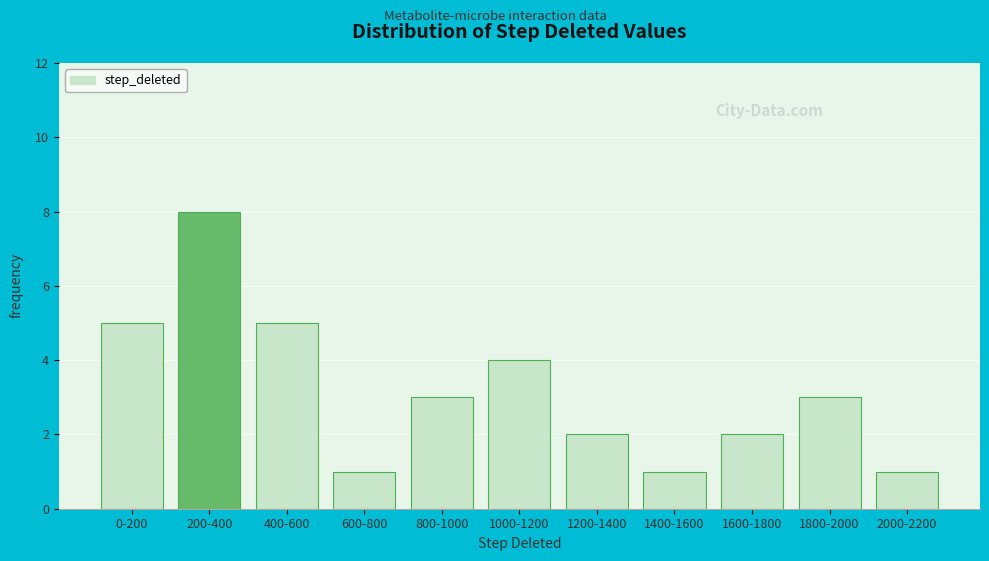

Reading left to right, what are all the values shown in this chart?

5	8	5	1	3	4	2	1	2	3	1